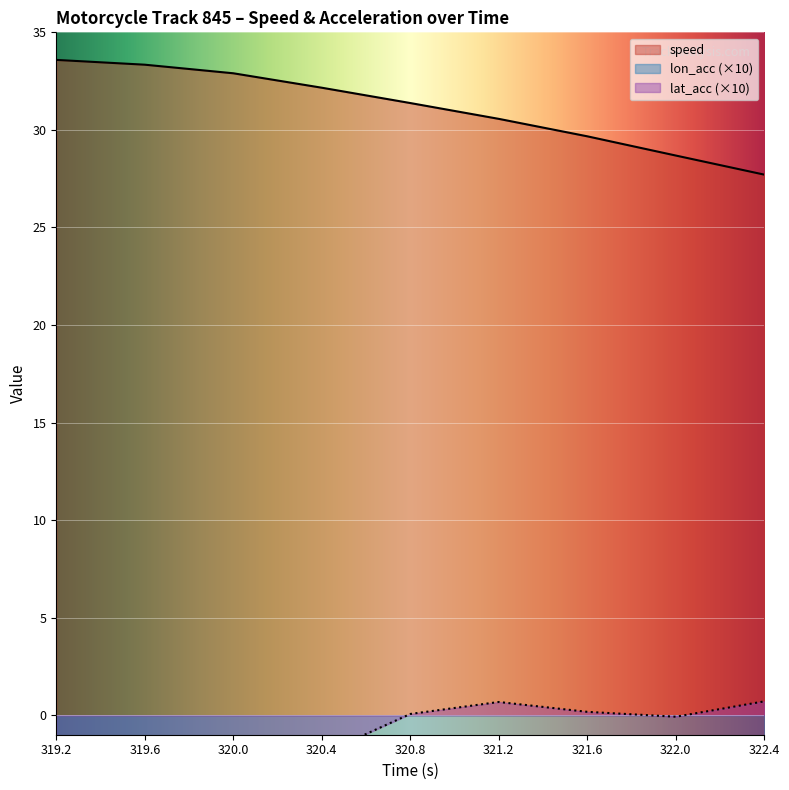

True or false: lat_acc has more than 2 interior local peaks.

False